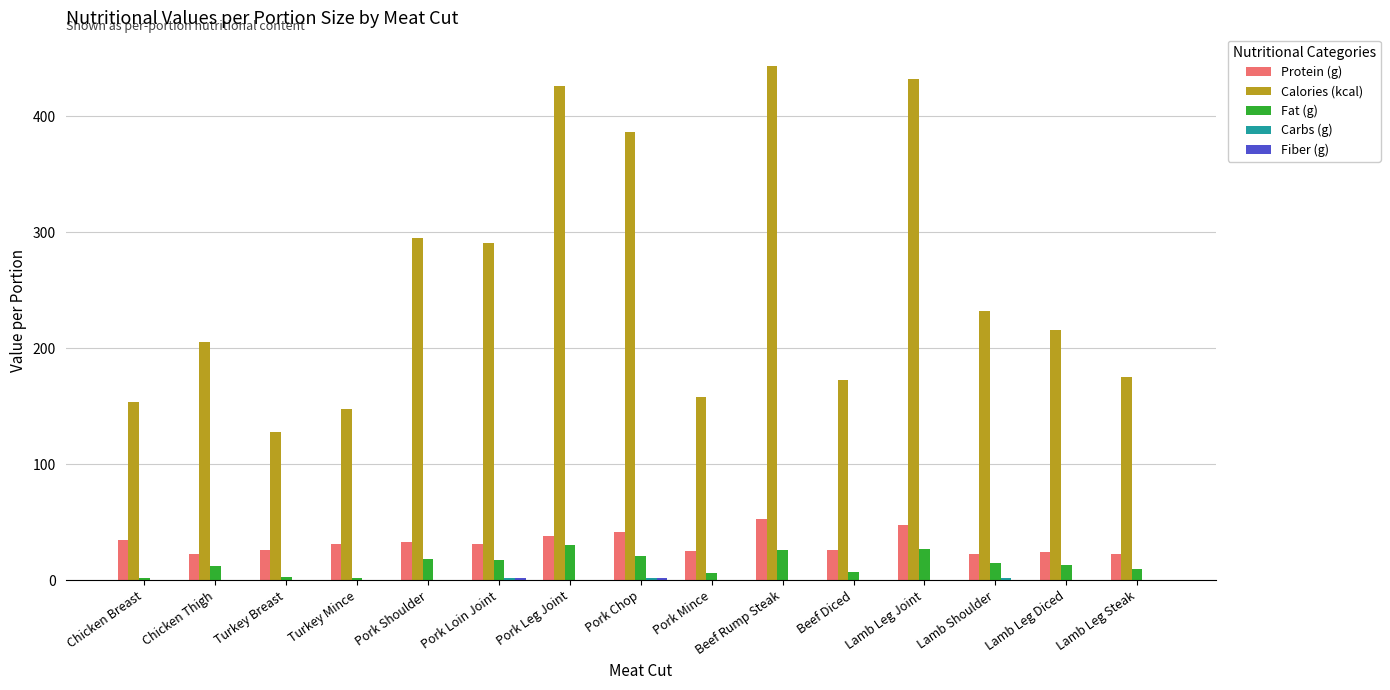

How many data points does each series have?

15